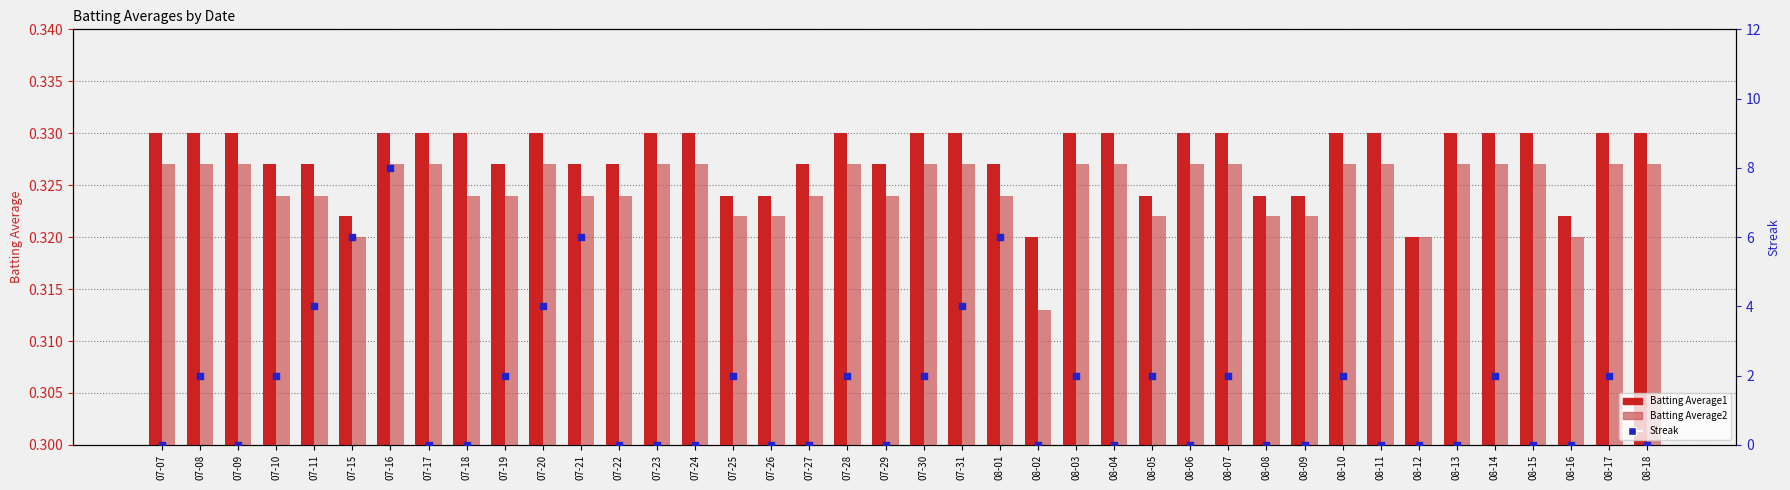

At how many categories does at least one series exceed 7?

1